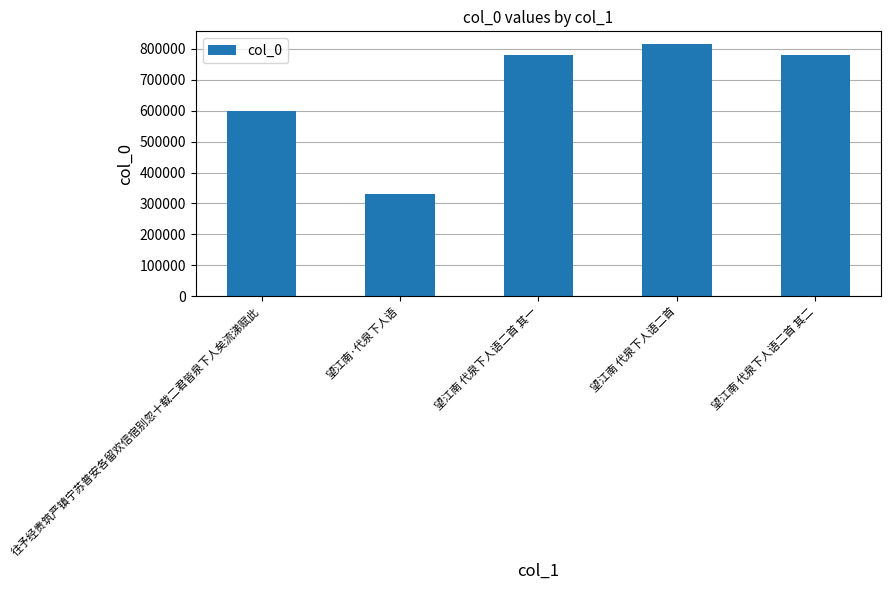

How many data points are less than 779919?

2